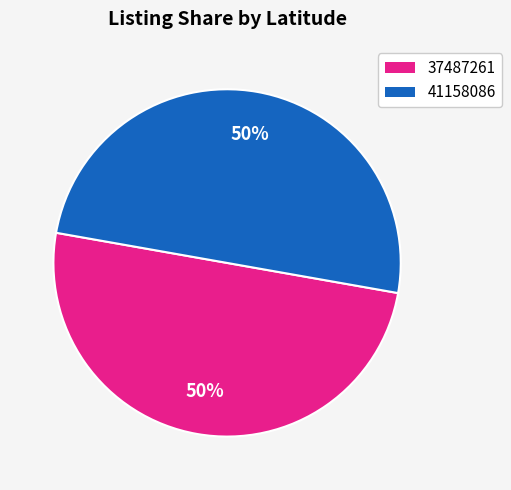

To the nearest percent, what is the average slice percentage?

50%